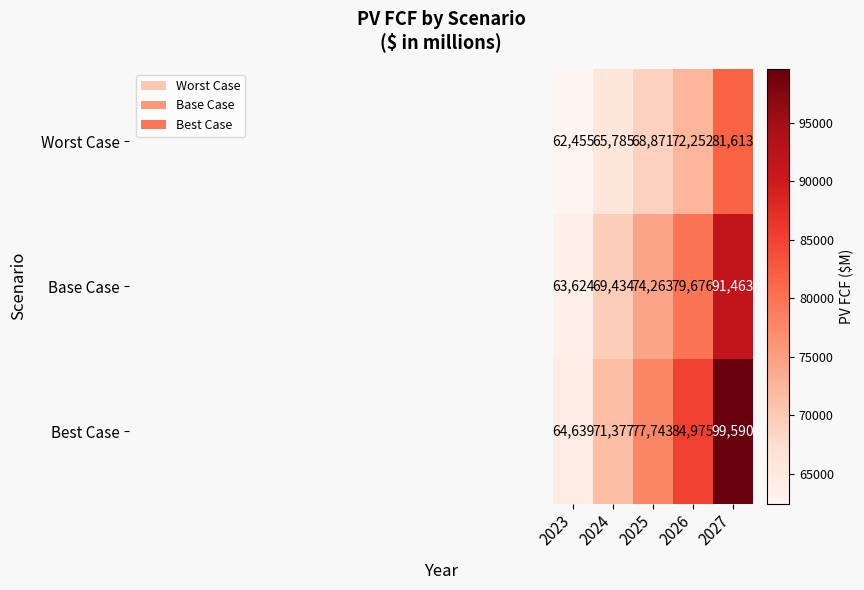

Is the value of Best Case at 2027 greater than the value of Base Case at 2027?

Yes